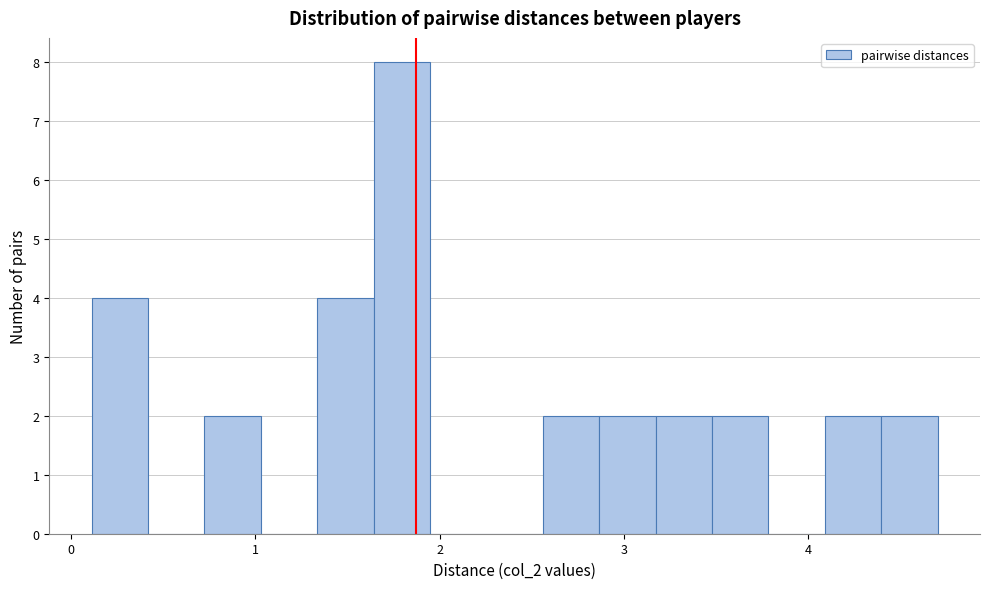

Around what value on the x-axis is the tallest bar? Give the approximate position of its centre, as read against the axis.

1.8